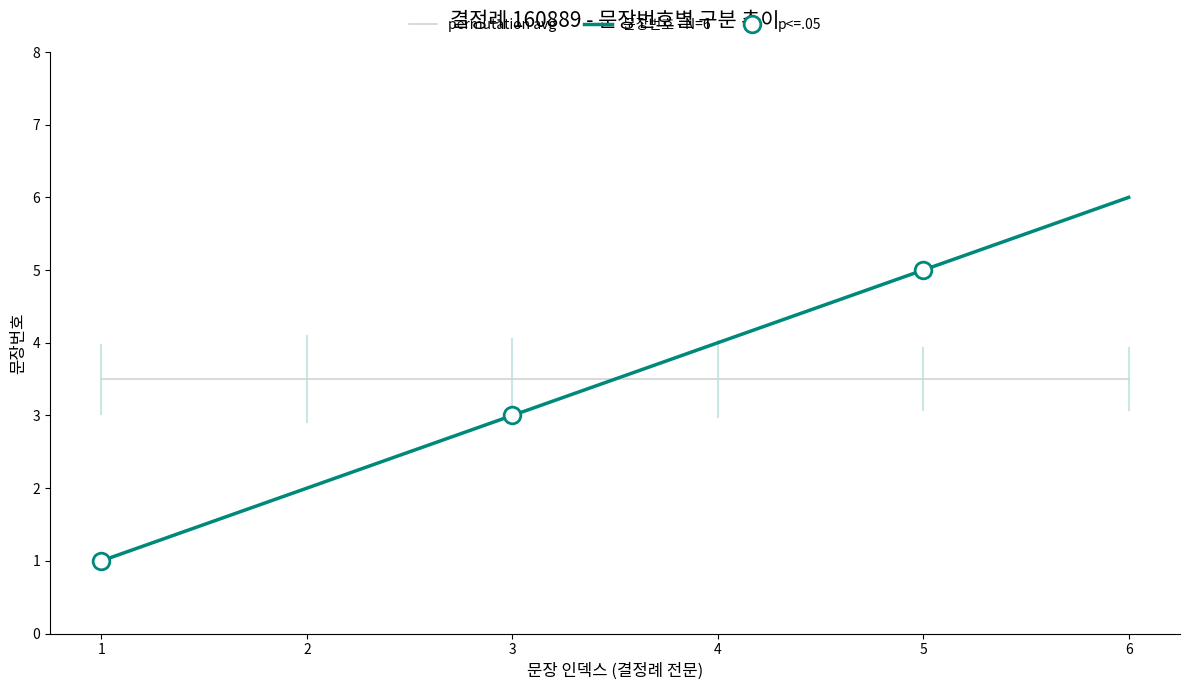

What is the value of the 문장번호 - N=6 point at the 4th from the left?

4.0